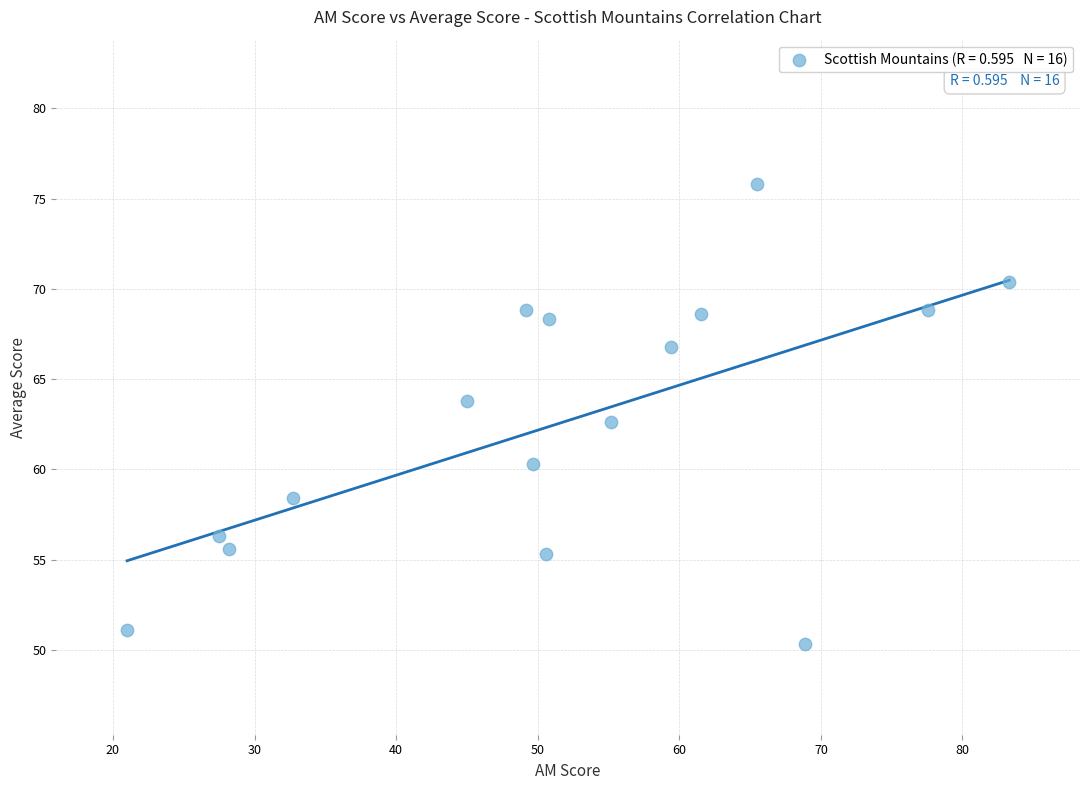

What Y value in the scatter plot is closest to 63?

62.6